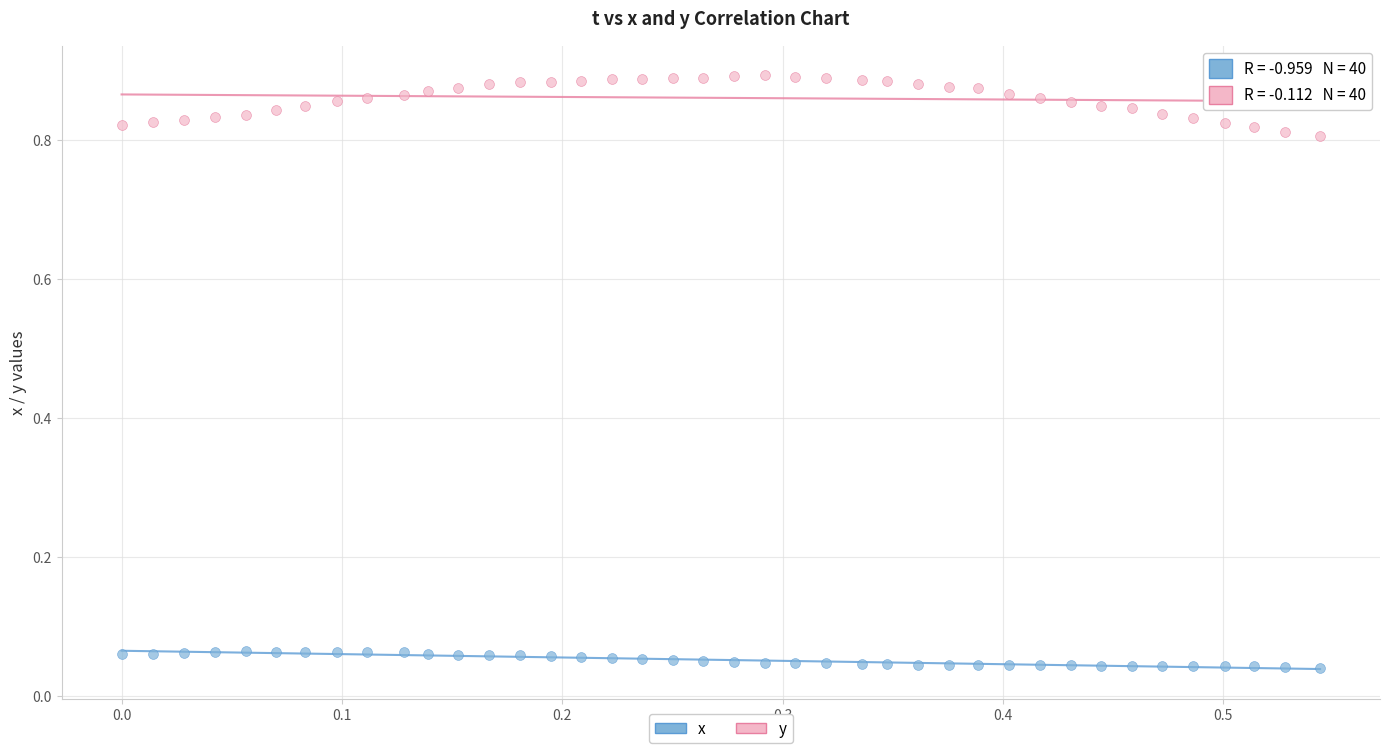

Across all data points, what is the range of X values (max minus min)?

0.5